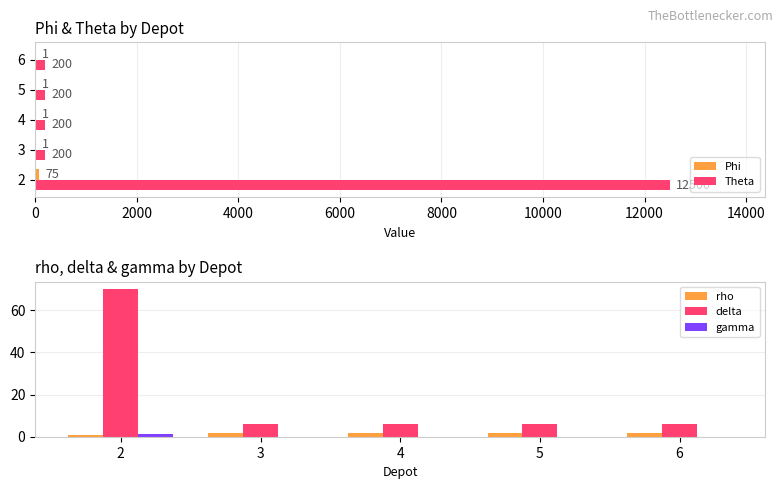

How many data points in delta are above 6?

1